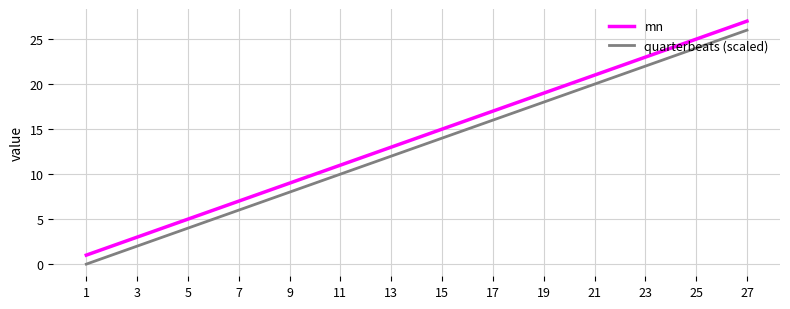

Rank the series by their average value, from highest to lowest.

mn, quarterbeats (scaled)